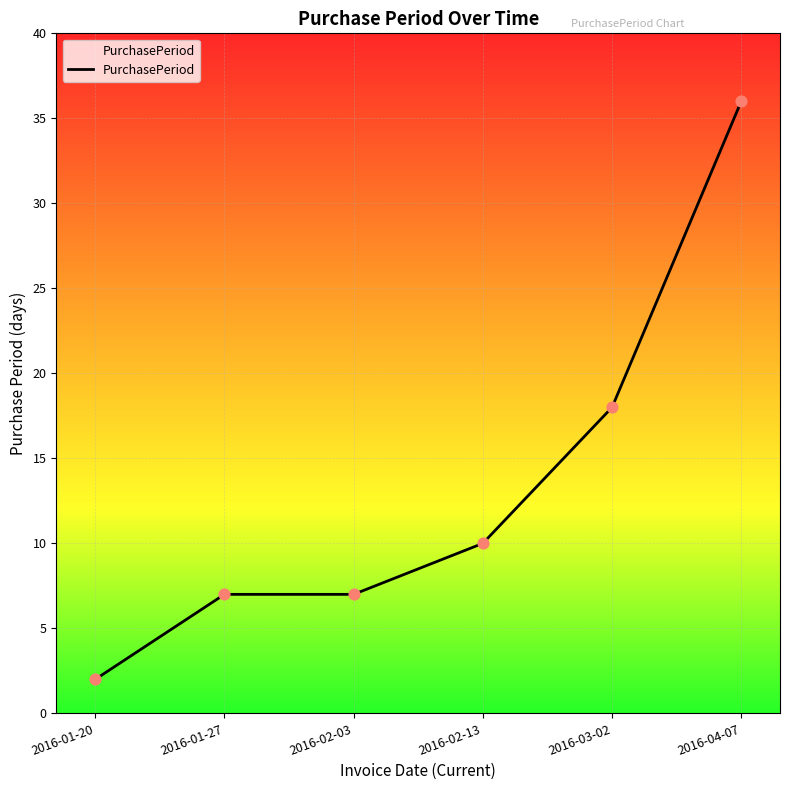

What is the ratio of the value at 2016-02-03 to the value at 2016-01-20?

3.5